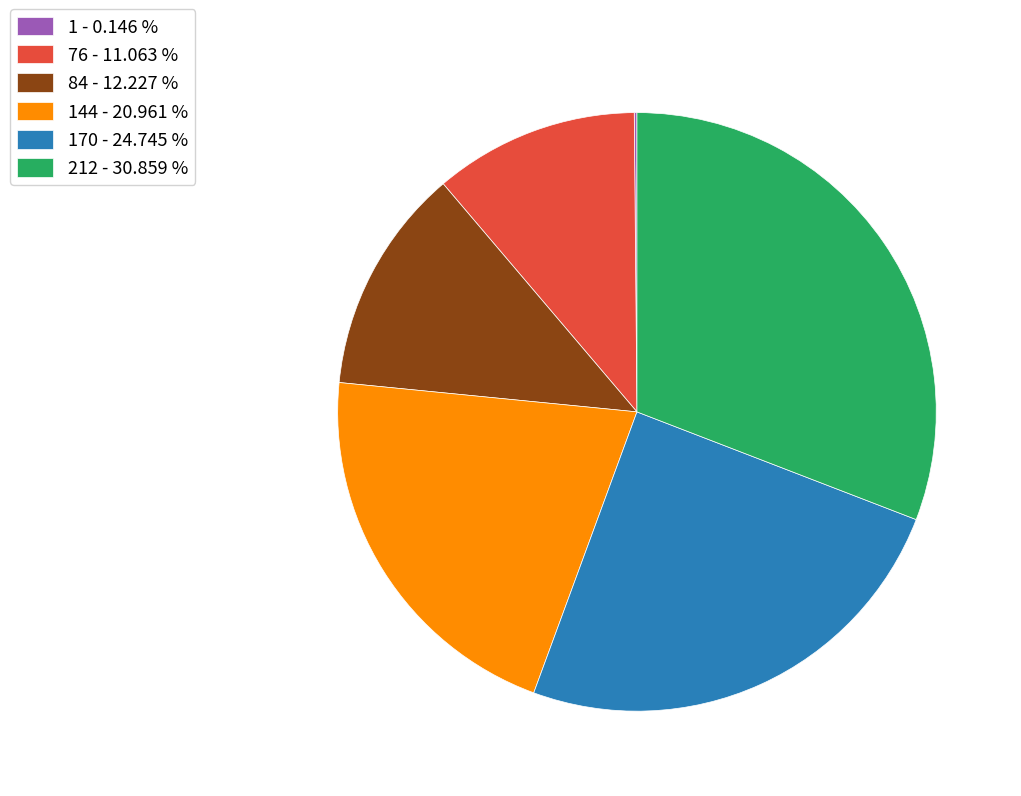

Does 76 - 11.063 % represent more than half of the total?

No